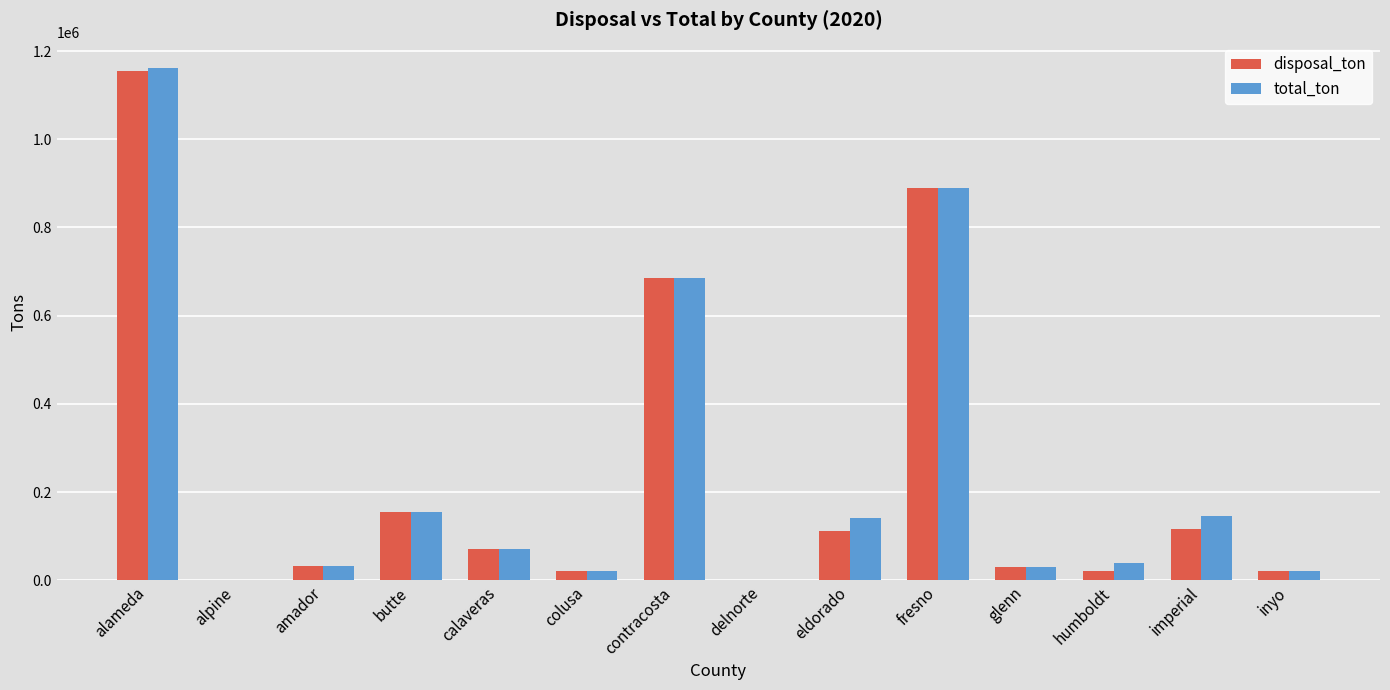

How many values in the disposal_ton series exceed 72192?

7